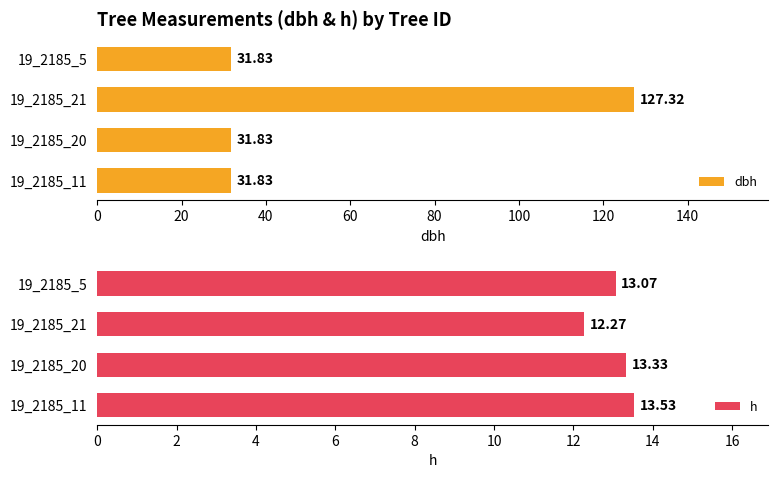

What is the highest value of the h series?

13.5